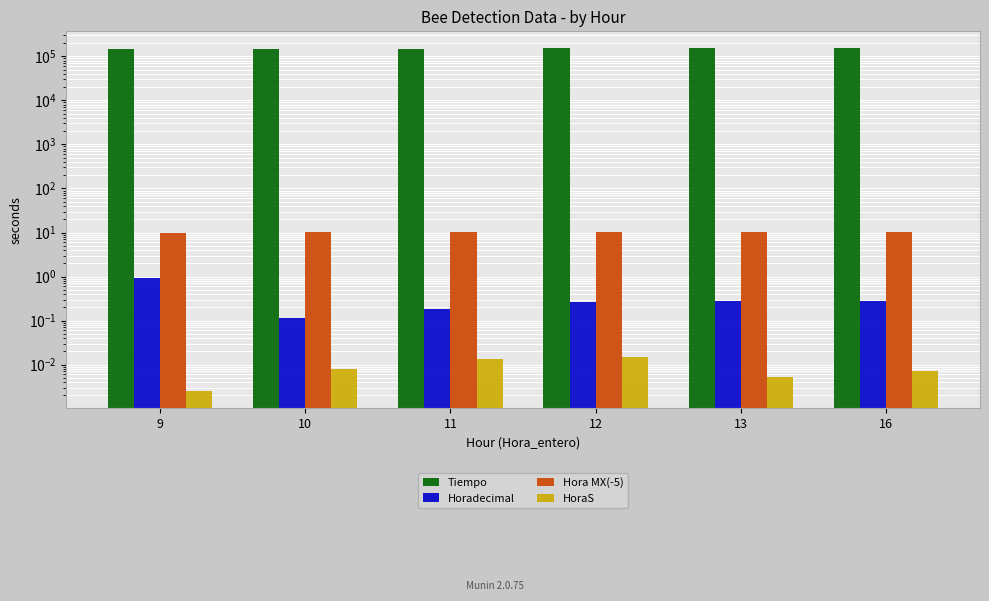

Reading left to right, list all the values displayed in this chart.

Tiempo: 145509.0	150729.0	151148.0	151653.0	151719.0	151726.0
Horadecimal: 0.9	0.1	0.2	0.3	0.3	0.3
Hora MX(-5): 9.9	10.1	10.2	10.3	10.3	10.3
HoraS: 0.0	0.0	0.0	0.0	0.0	0.0